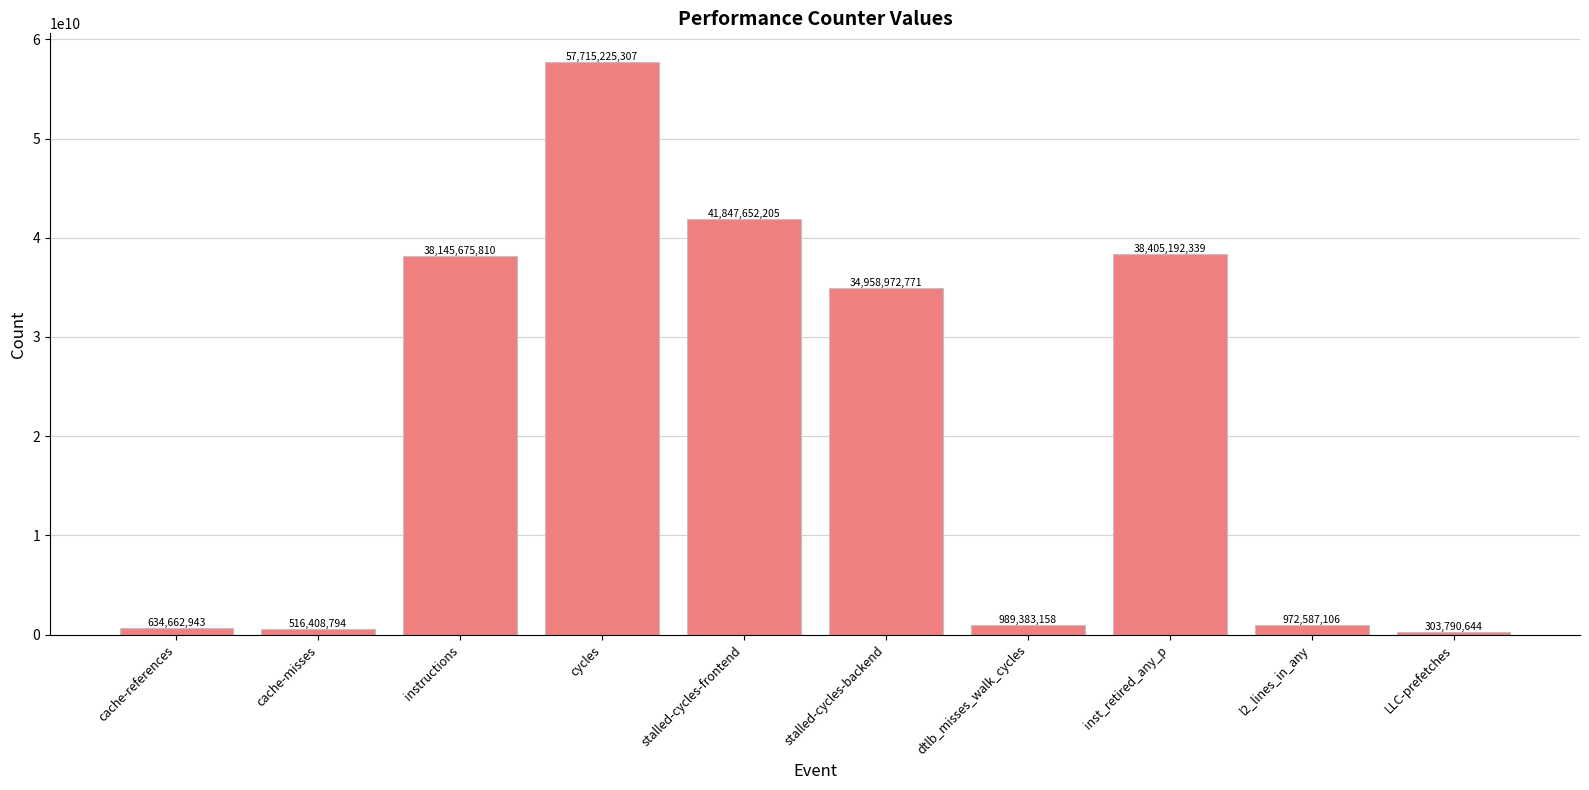

What is the sum of all values?

214489551077